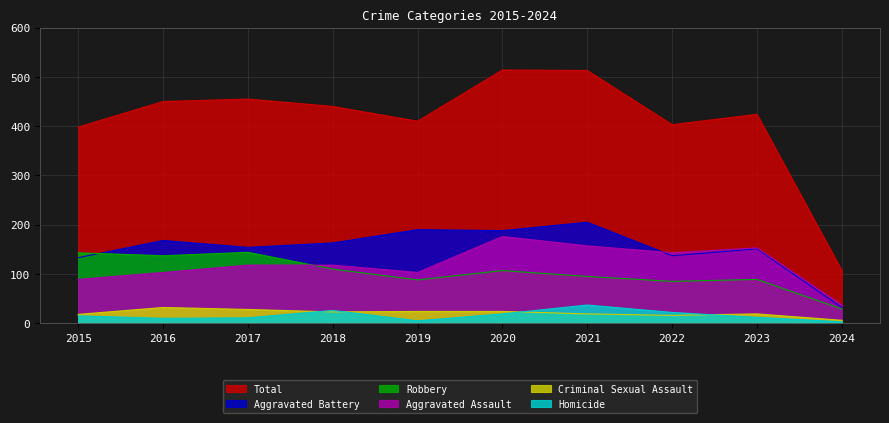

What is the difference between the maximum and second lowest values in the Criminal Sexual Assault series?

16